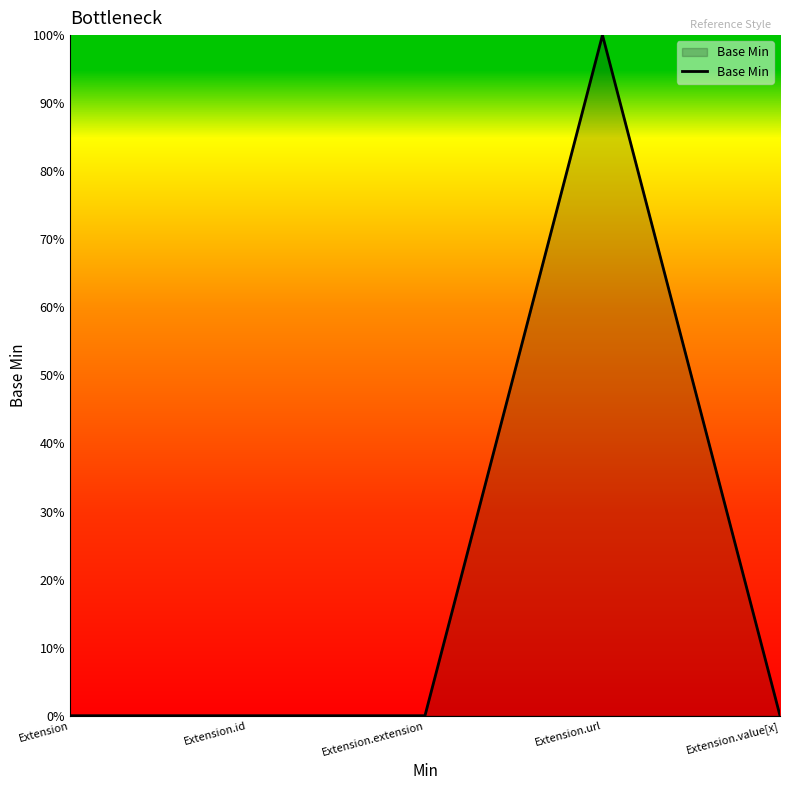

Does the chart display data point markers on the line(s)?

No